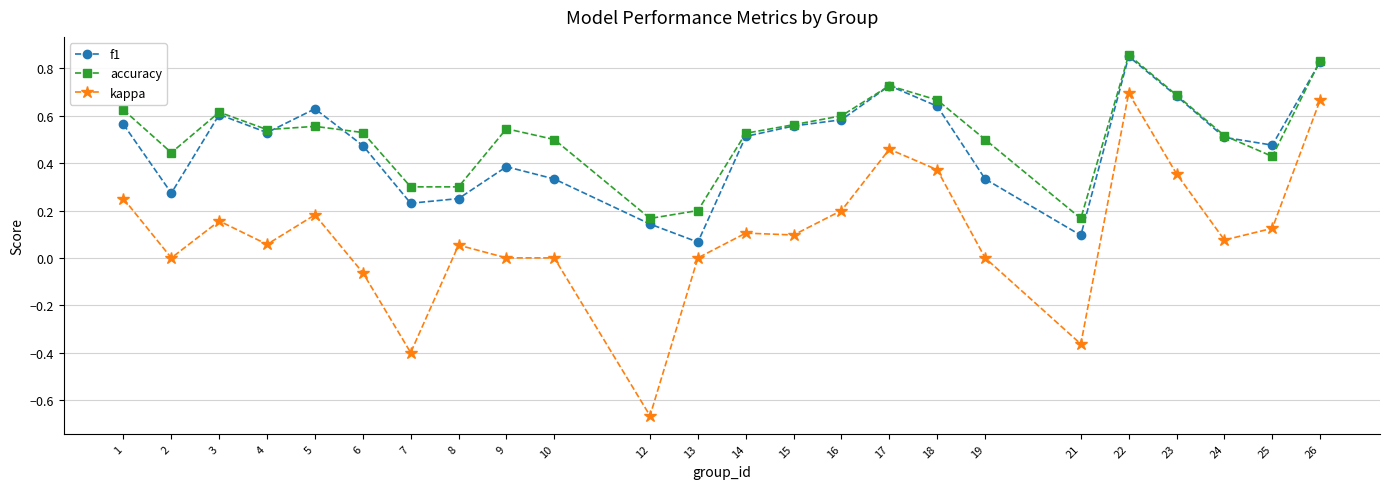

The value of f1 at 8 is 0.1. True or false?

False